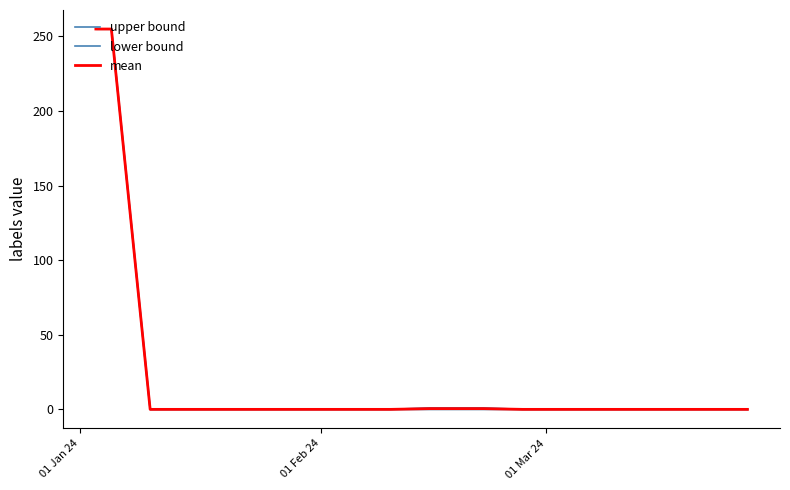

What is the maximum value shown in the chart?

255.0